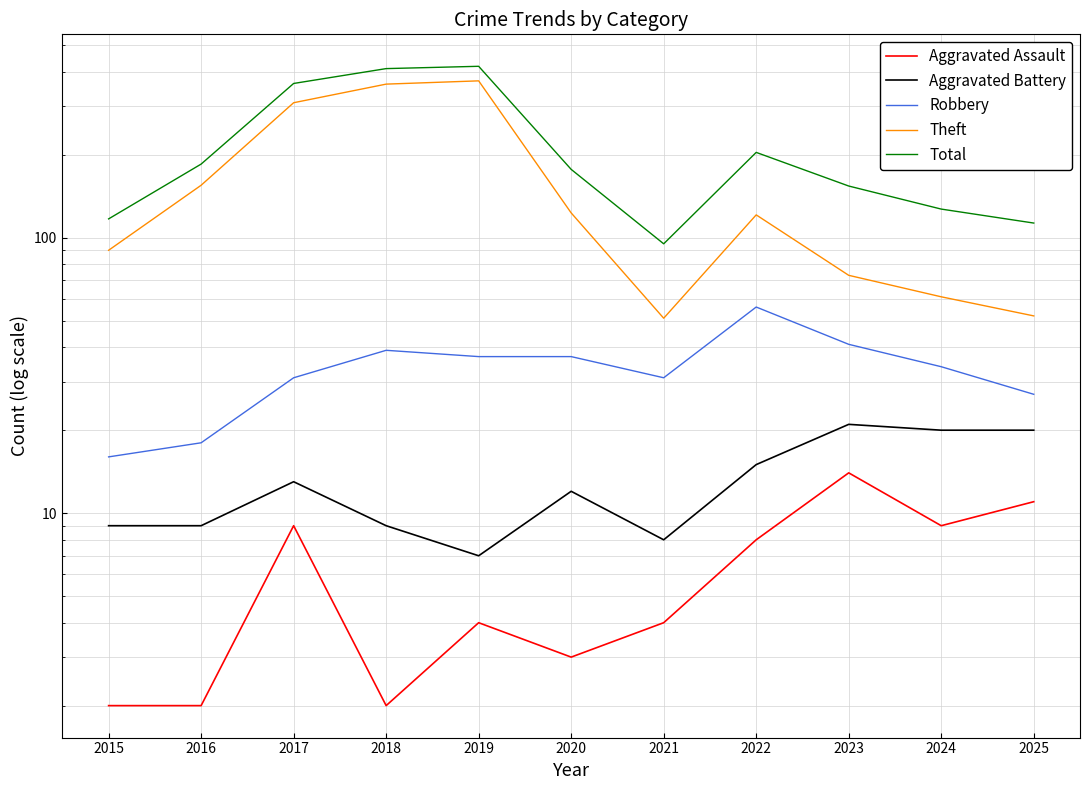

At how many categories does at least one series exceed 290?

3